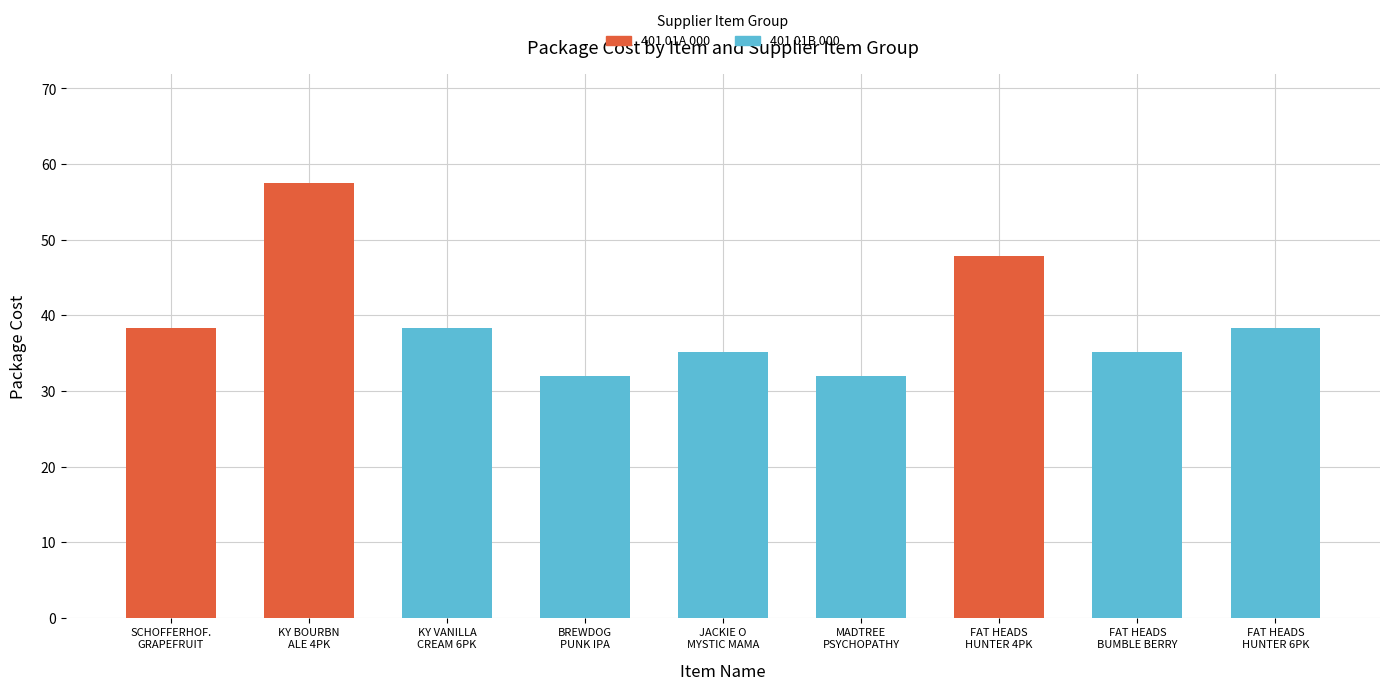

Are the bars horizontal?

No